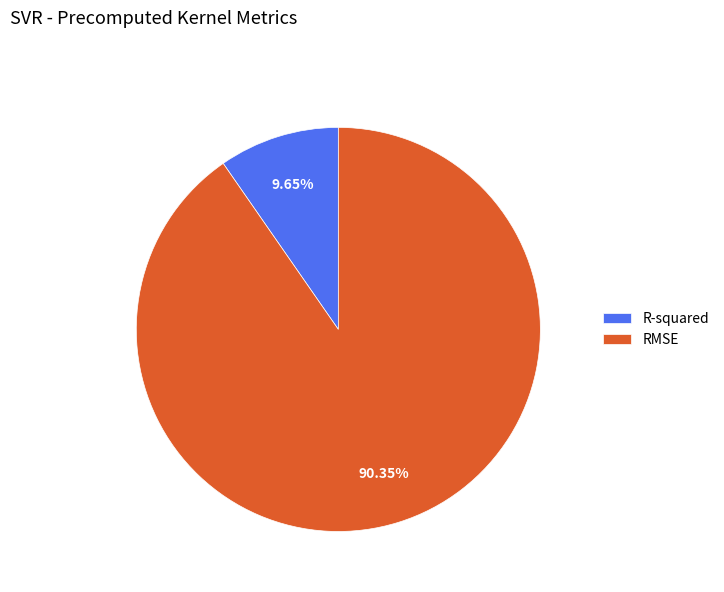

To the nearest percent, what is the average slice percentage?

50%